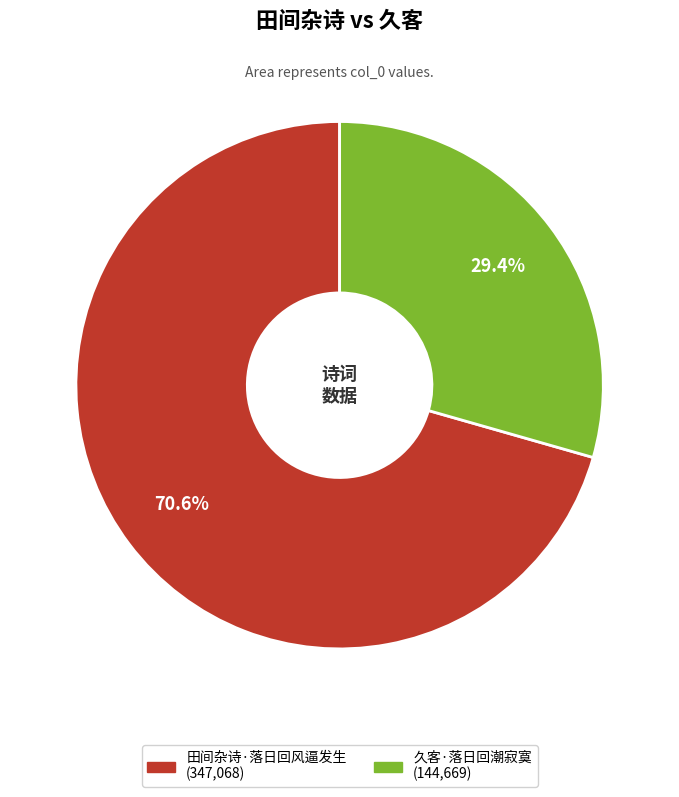

What percentage is the 田间杂诗·落日回风逼发生 slice, to the nearest percent?

71%